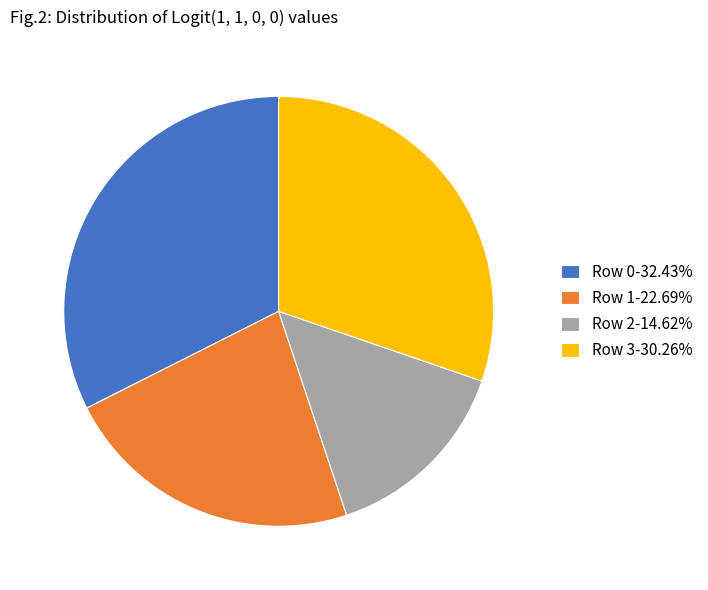

Which category has the smallest portion of the pie?

Row 2